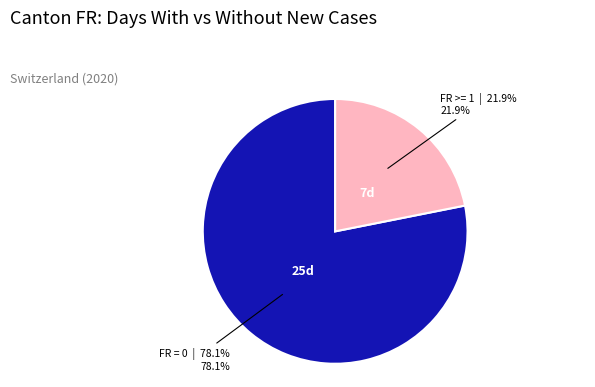

To the nearest percent, what is the average slice percentage?

50%